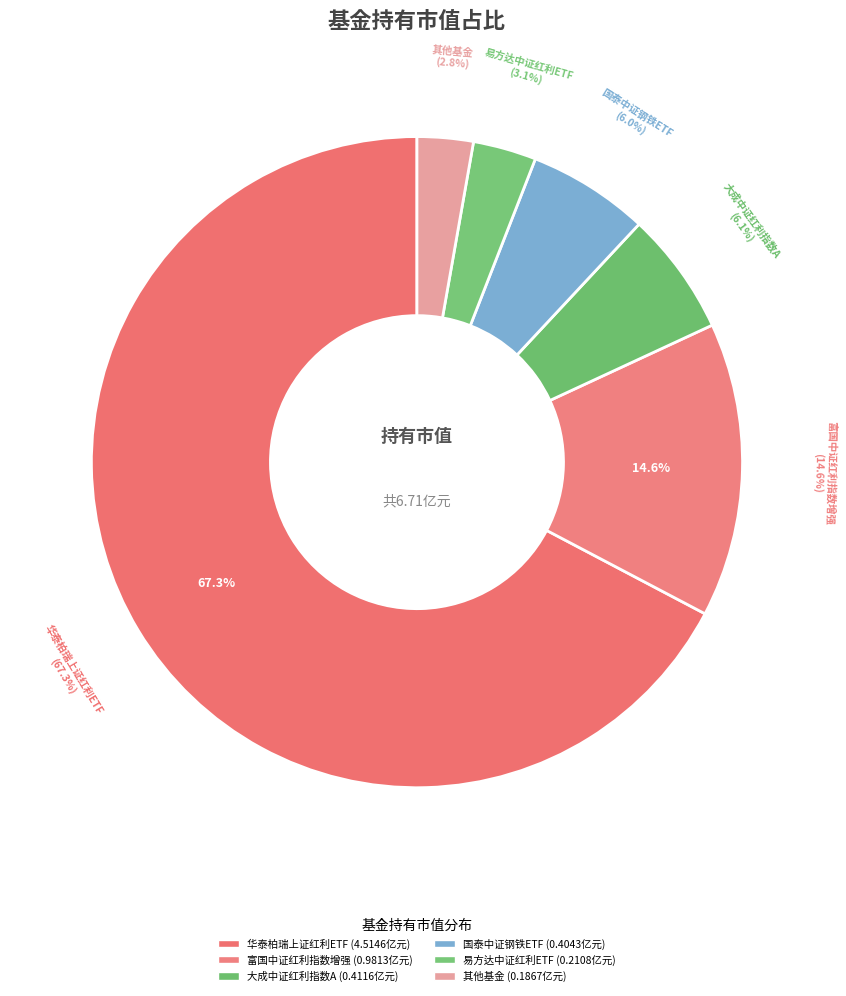

Does 华泰柏瑞上证红利ETF represent more than half of the total?

Yes